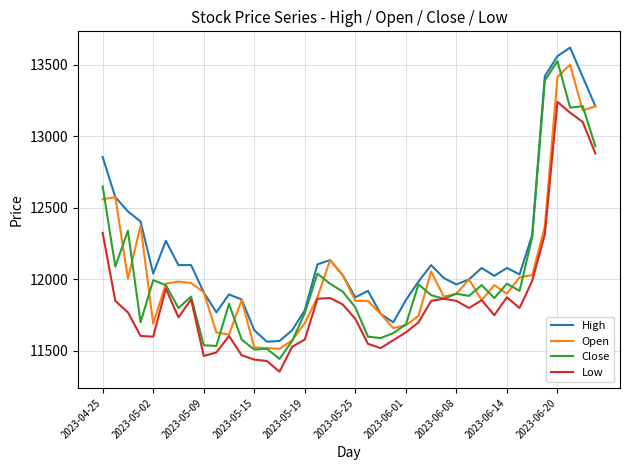

True or false: High and Low cross at least once.

False